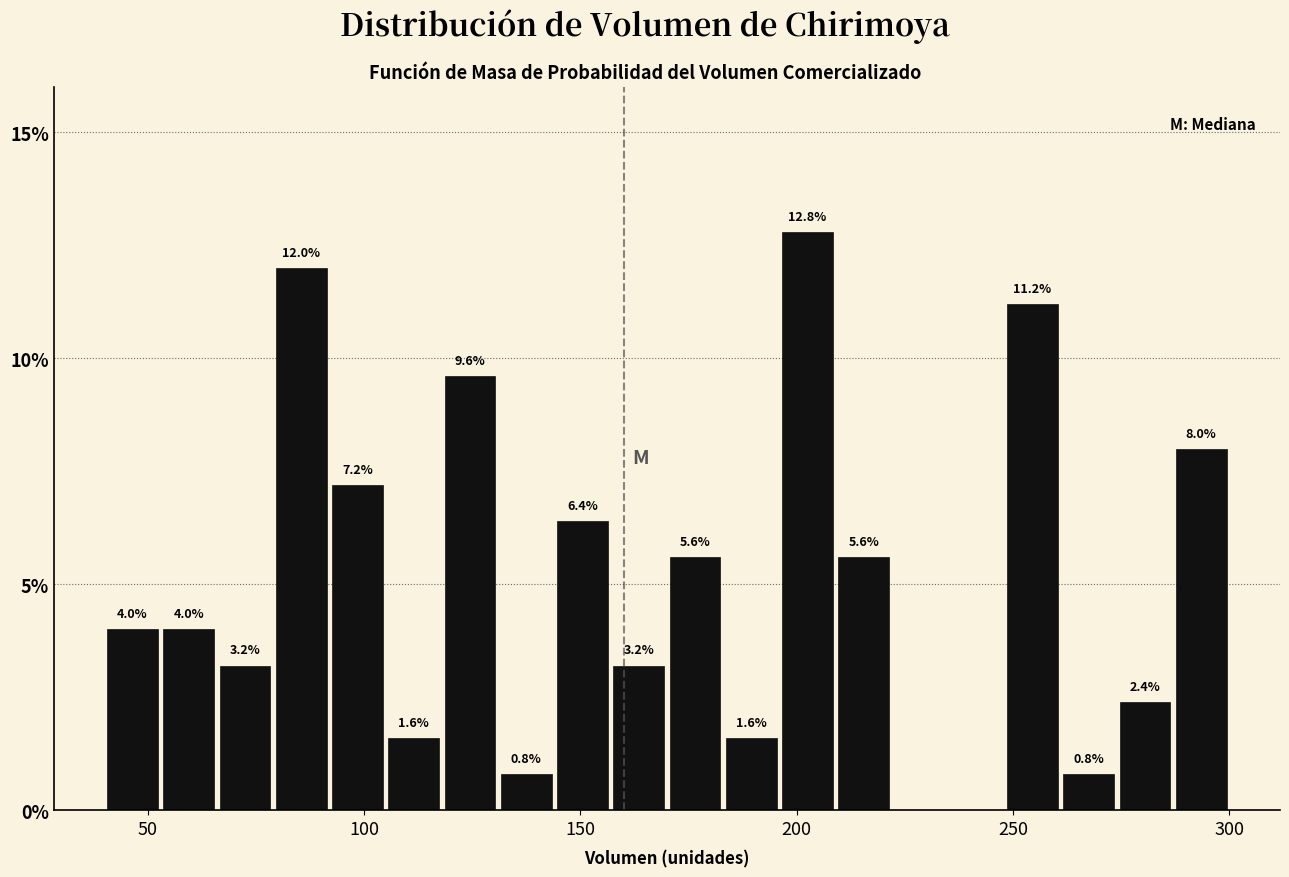

Around what value on the x-axis is the tallest bar? Give the approximate position of its centre, as read against the axis.

205